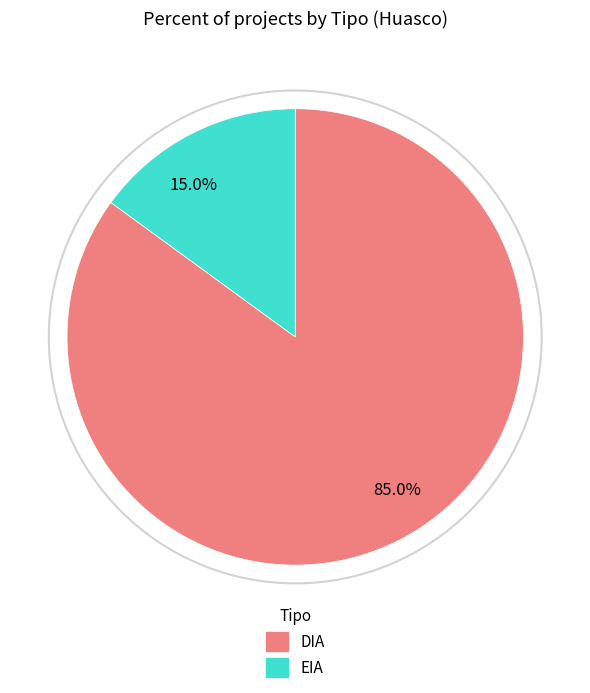

Does any single category account for the majority?

Yes